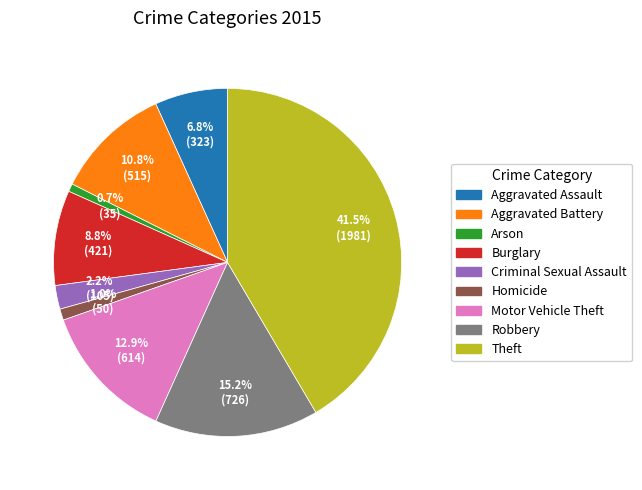

Approximately how many times larger is the value at Burglary compared to Arson?

12.0